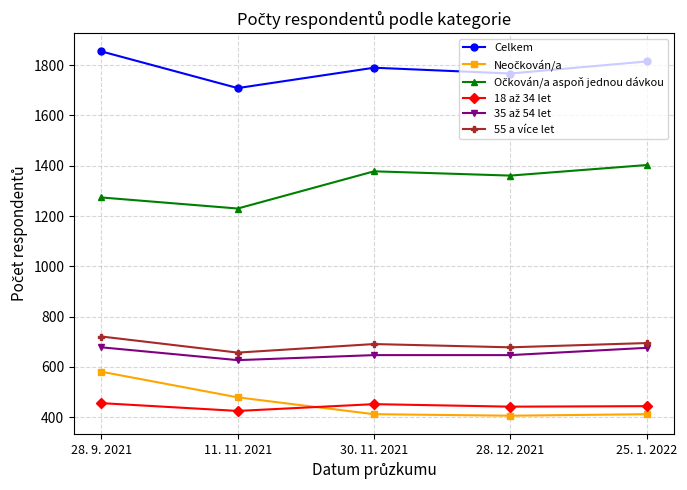

The Celkem series shows 1855 at 28. 9. 2021. True or false?

True